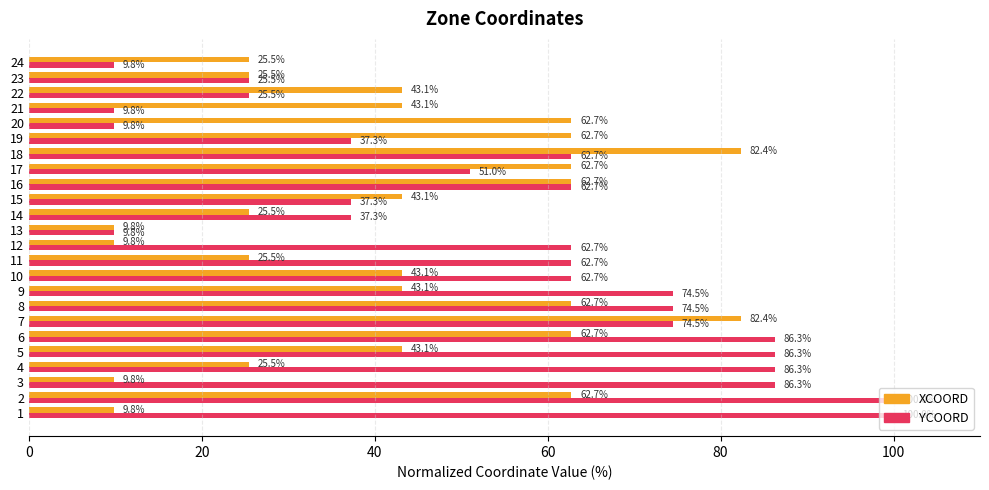

At which category is the sum across all series the highest?

2